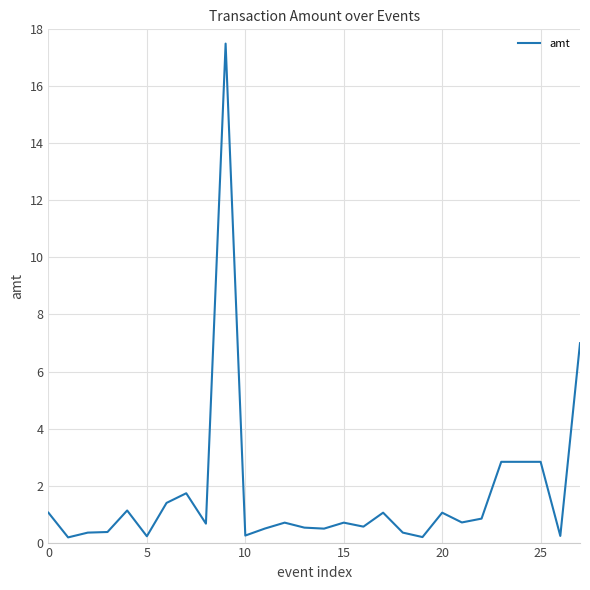

What is the greatest value displayed?

17.5